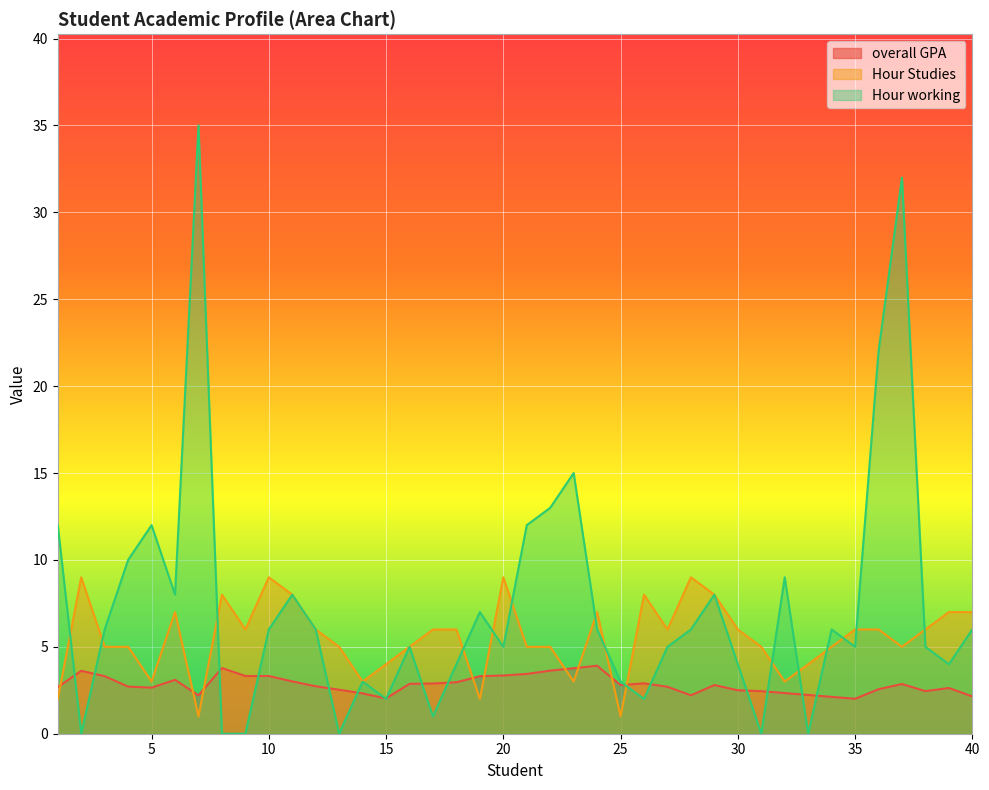

What is the value of the Hour working point at the 39th from the left?

4.0